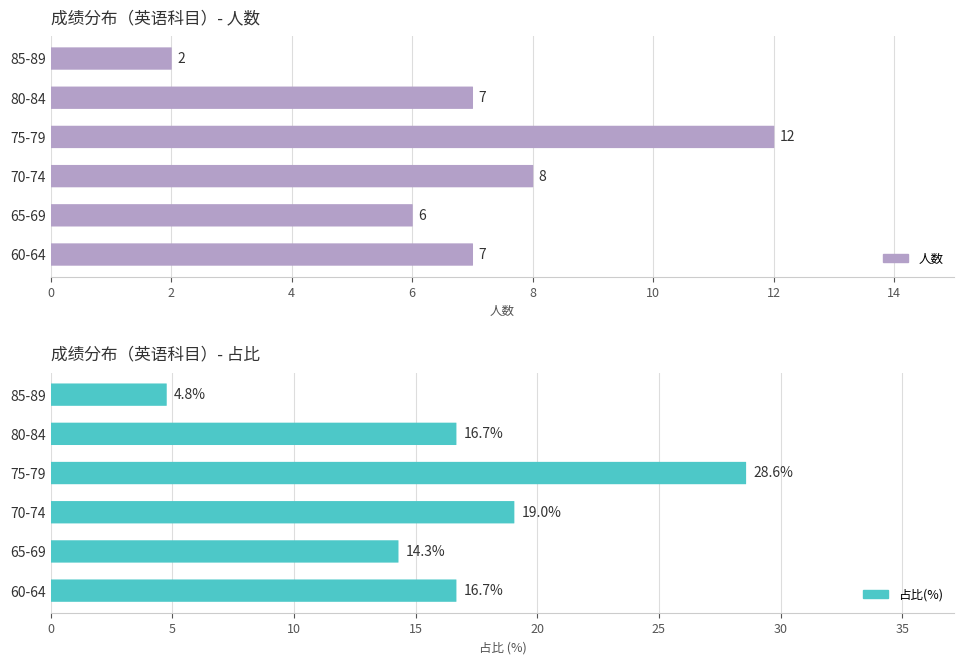

What is the lowest value of the 人数 series?

2.0